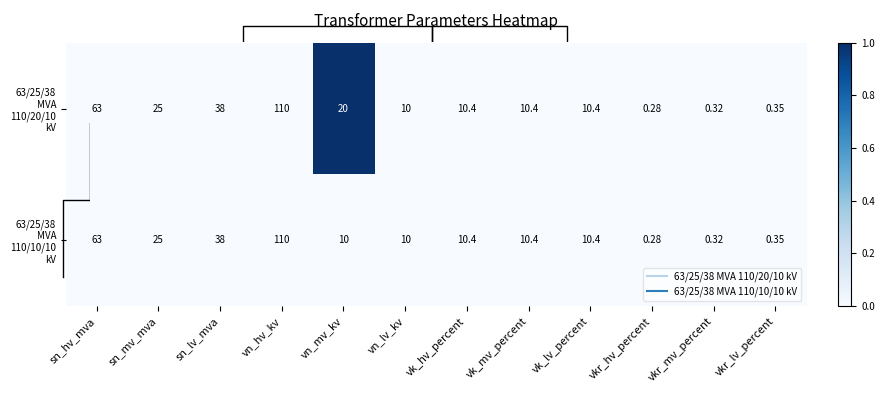

How many categories are shown in the chart?

12